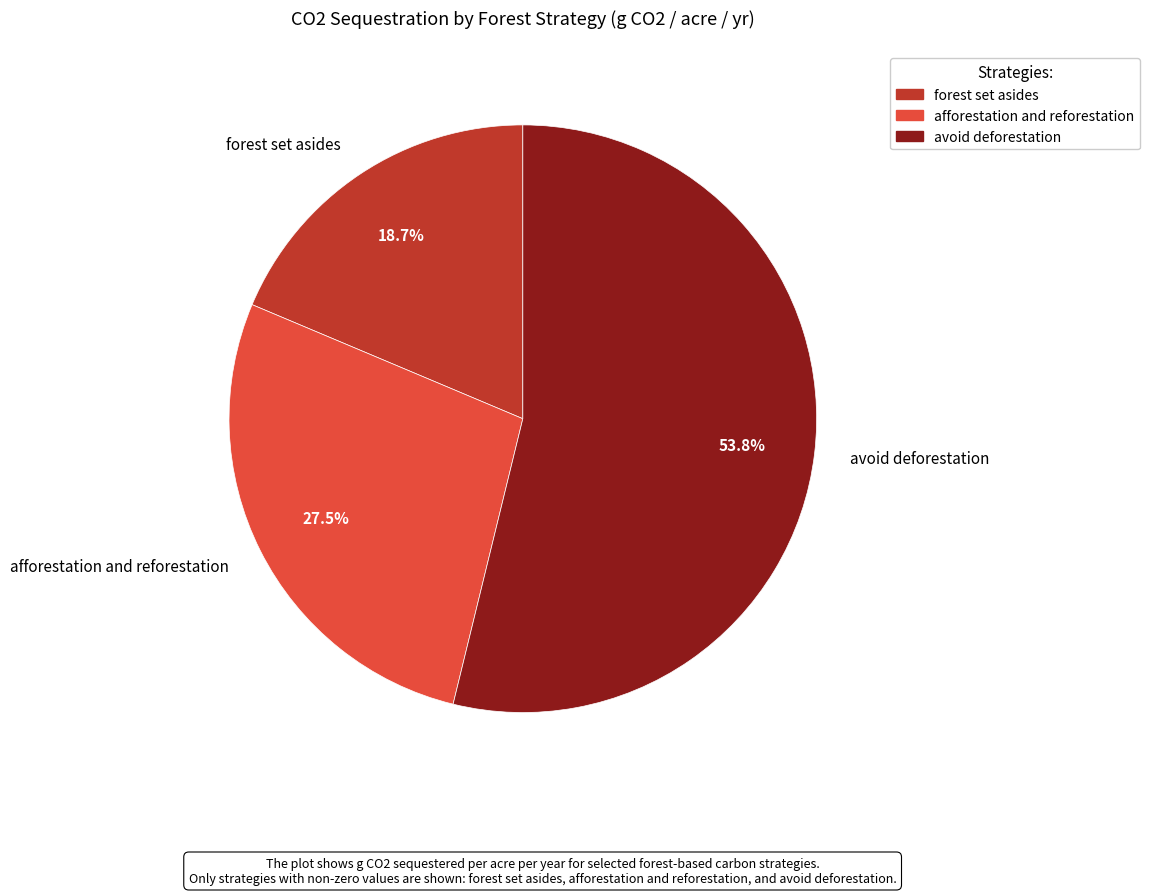

To the nearest percent, what is the difference between the largest and smallest slice percentages?

35%